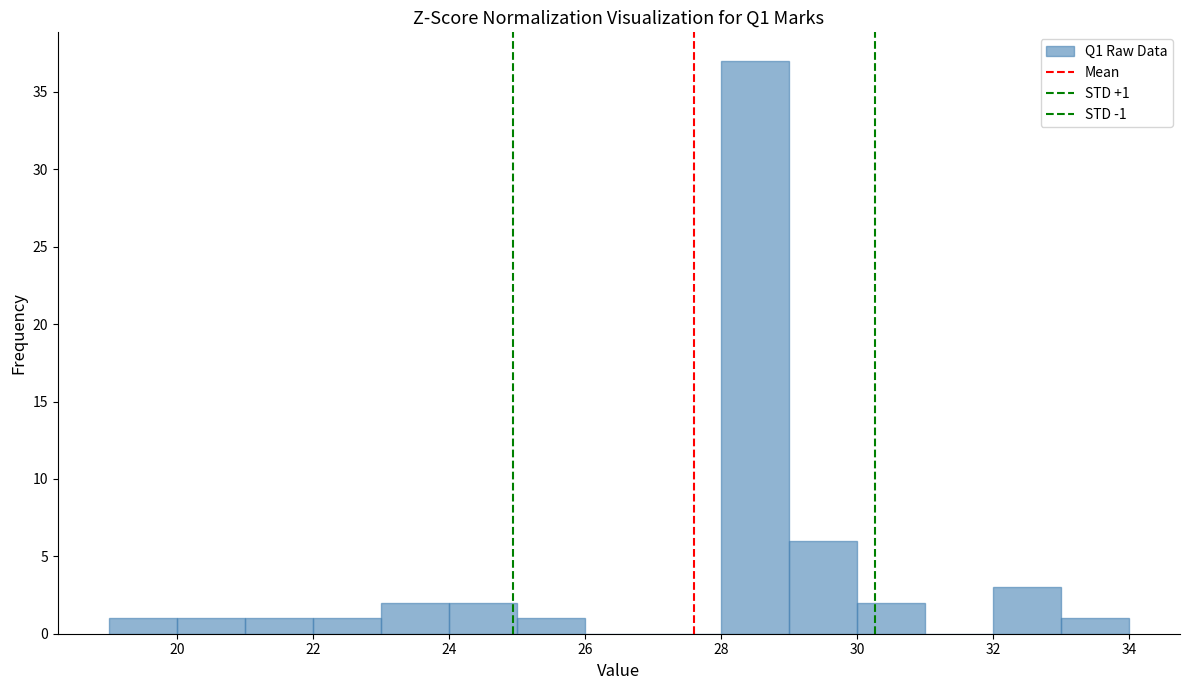

Which range on the x-axis has the tallest bar?

28 to 29